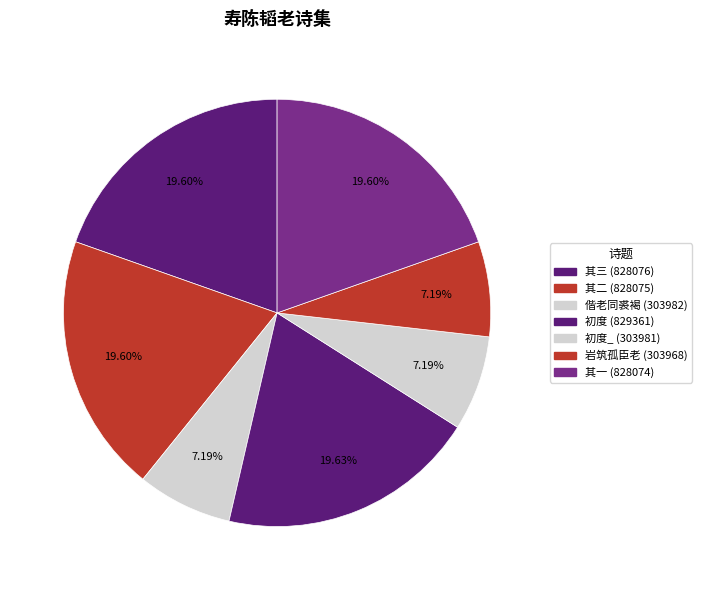

What is the smallest slice in the pie chart?

寿陈韬老·岩筑孤臣老